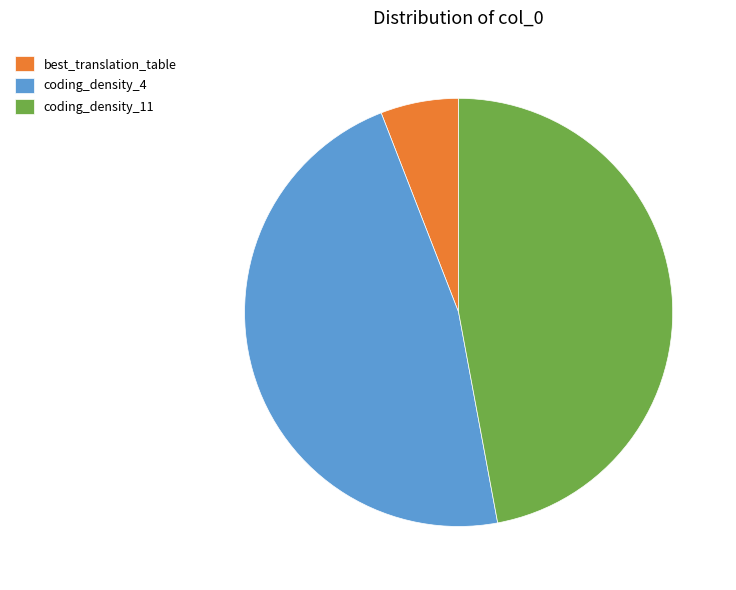

Is it true that coding_density_4 is 56% of the pie?

False